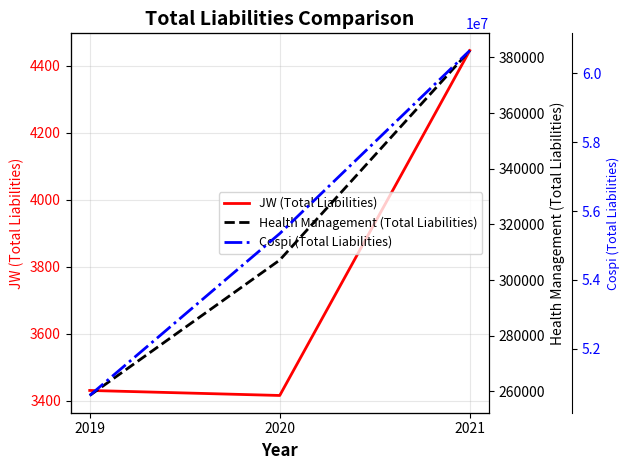

What is the spread (max minus min) of values at 2021?

60659055